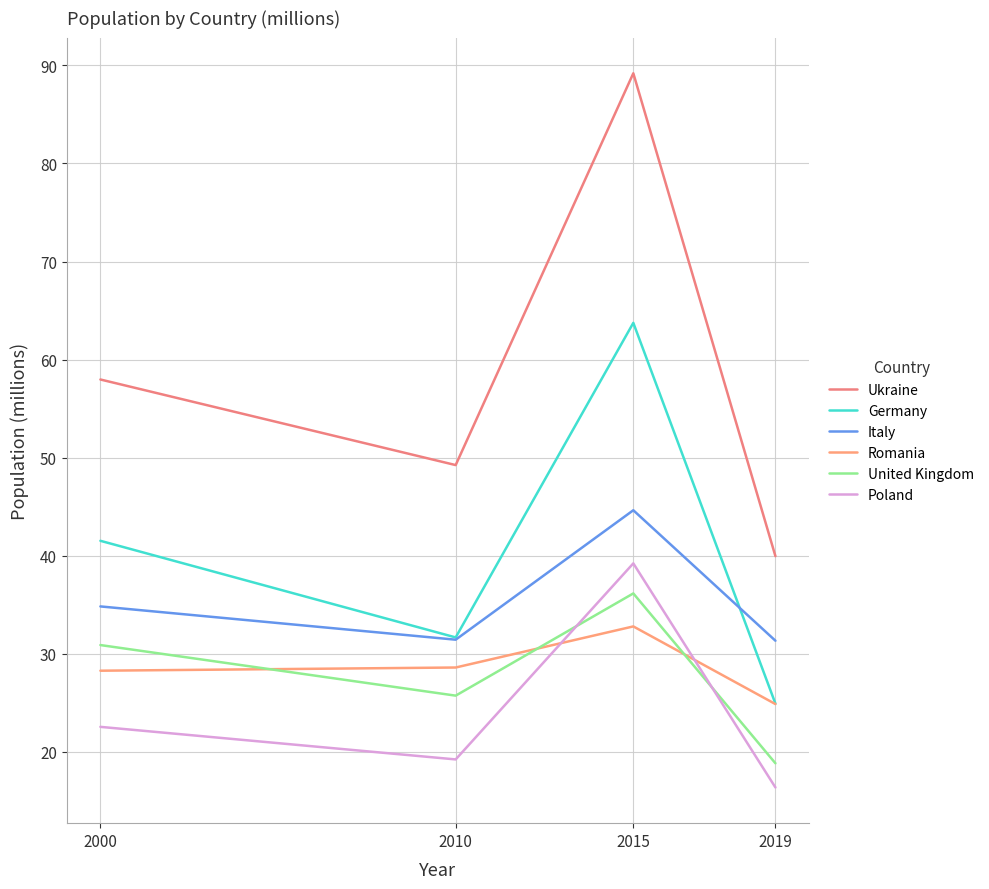

True or false: Poland and Ukraine cross at least once.

False